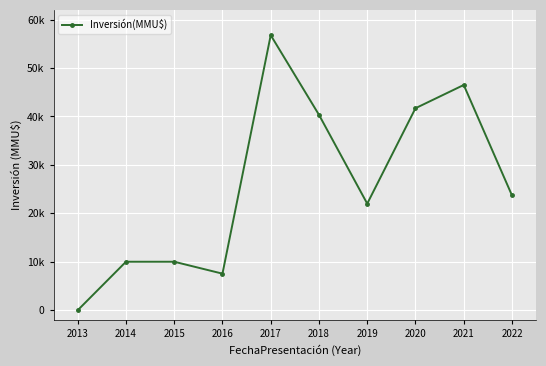

True or false: the data shows -28576 at 2013.

False